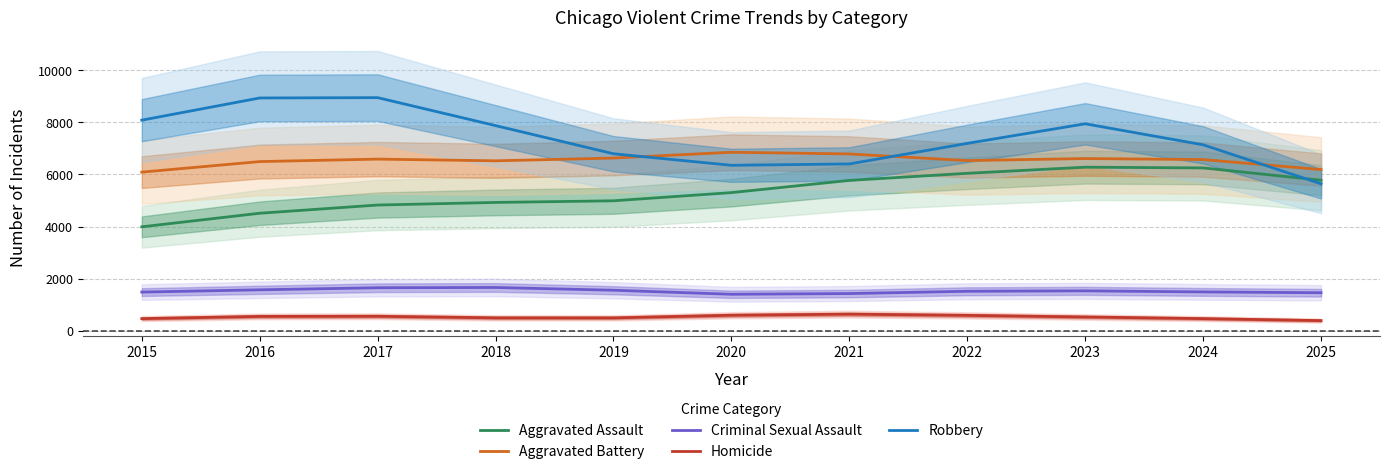

What is the value of the Aggravated Assault point at the 1st from the left?

3991.3